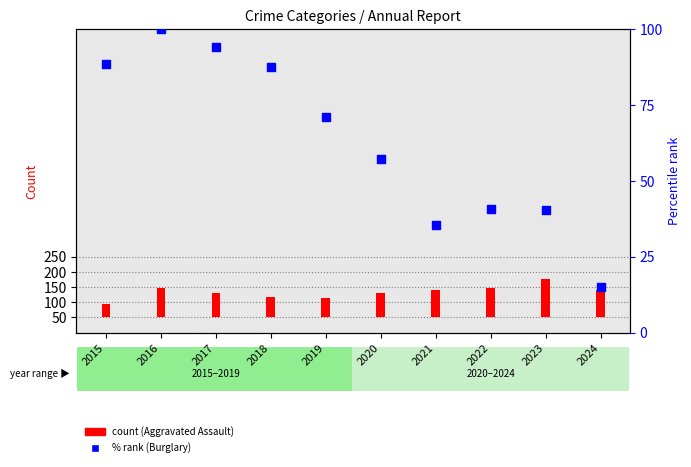

Approximately how many times larger is the value at 2021 compared to 2017?

0.4